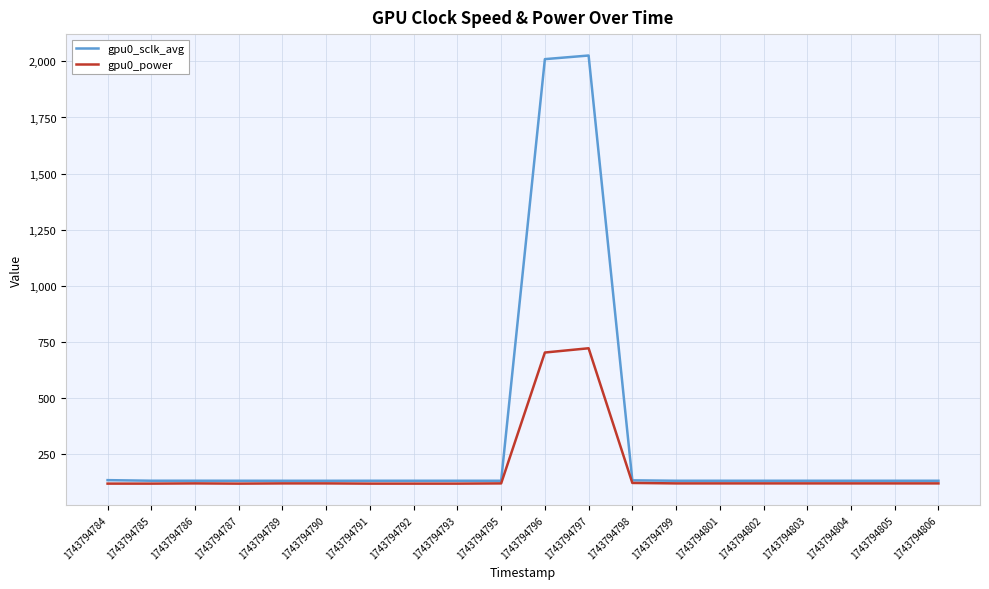

Which series has the largest range (max minus min)?

gpu0_sclk_avg